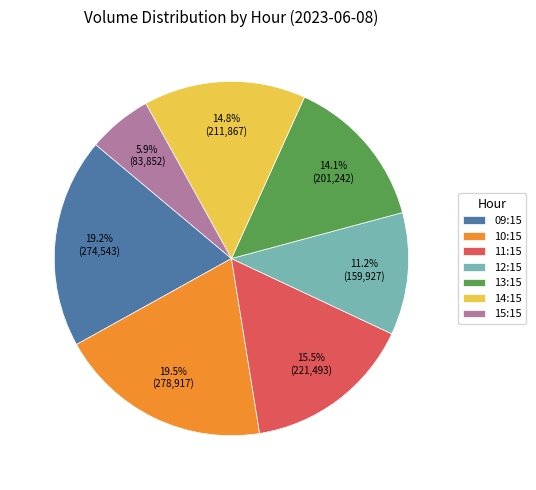

Which has a higher value, 10:15 or 11:15?

10:15